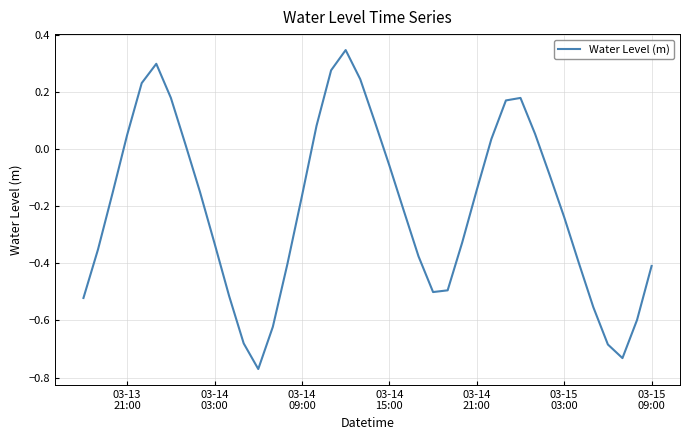

What is the difference between the maximum and minimum values?

1.1